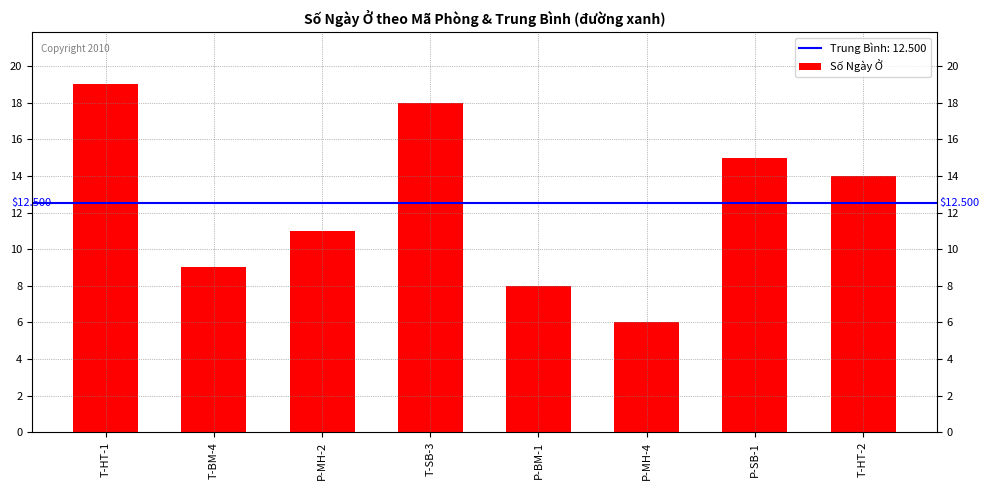

What is the label of the 4th bar from the left?

T-SB-3